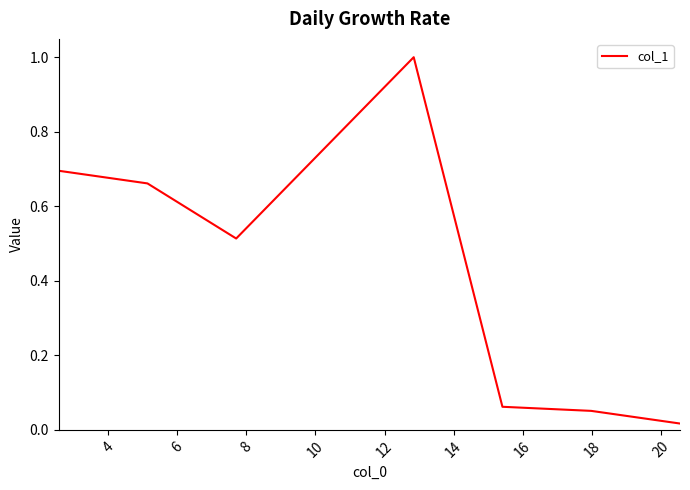

What is the average value?

0.4